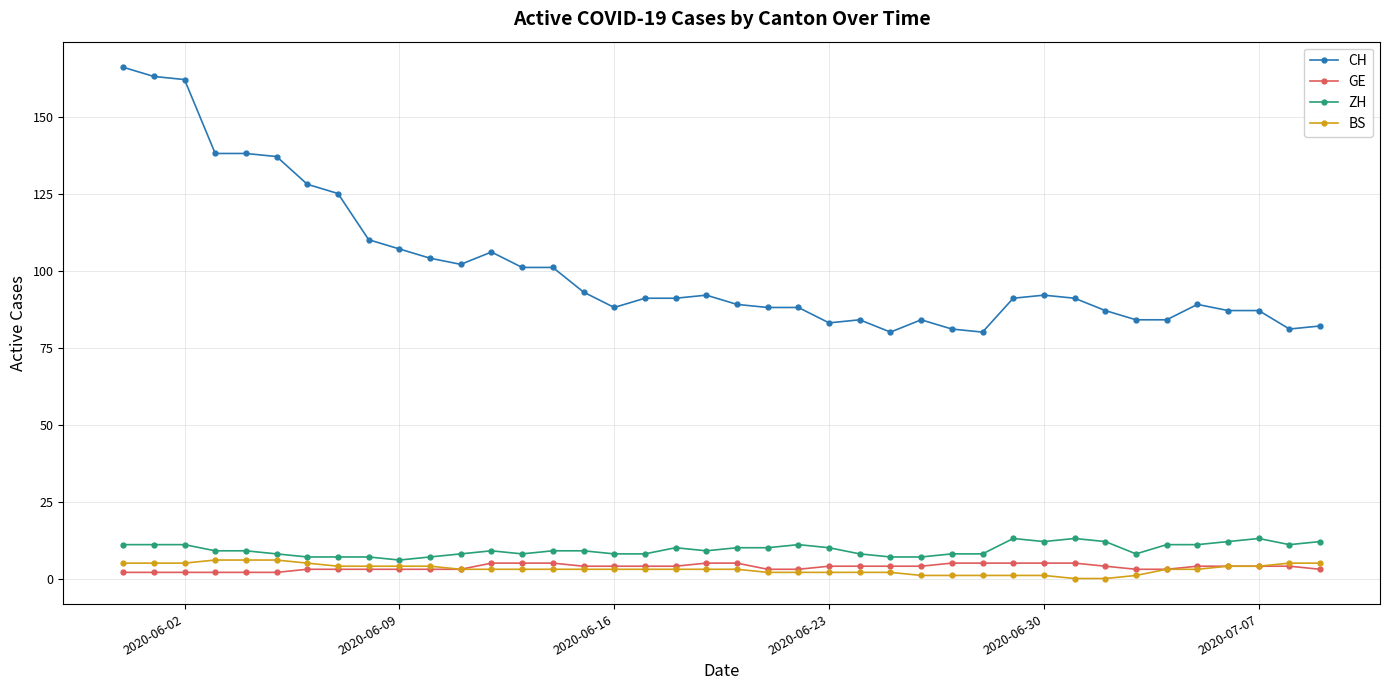

What is the maximum value for CH?

166